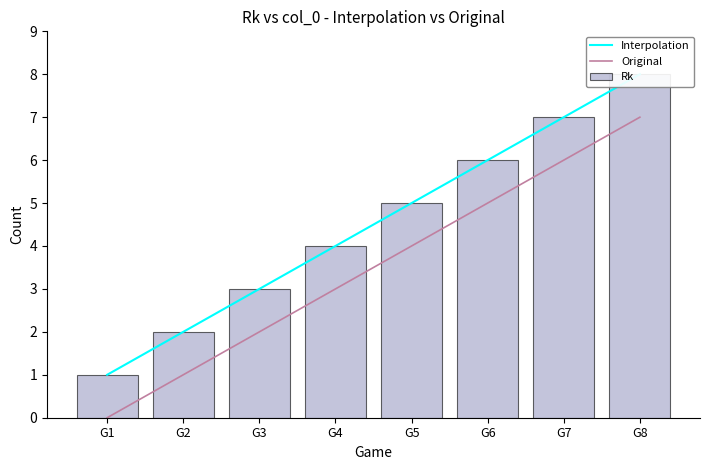

The value of Original at G5 is 4. True or false?

True